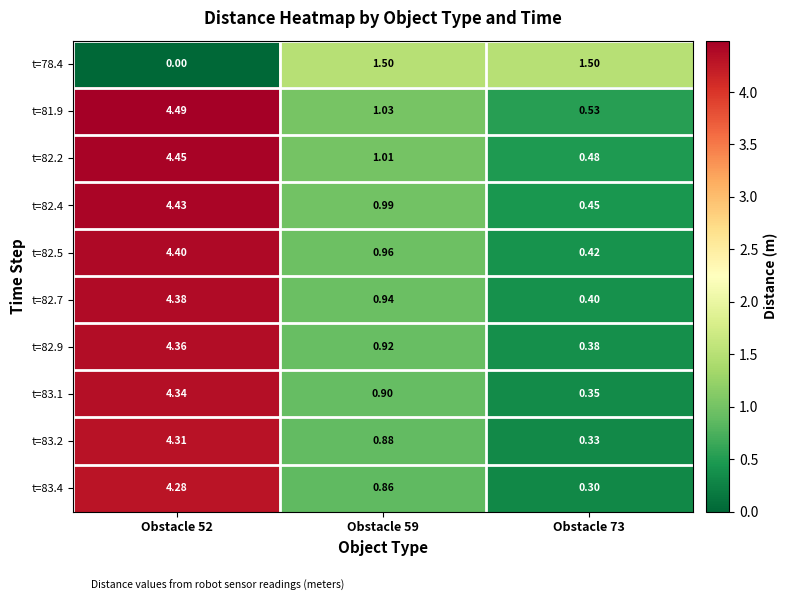

How many series are shown in this chart?

10